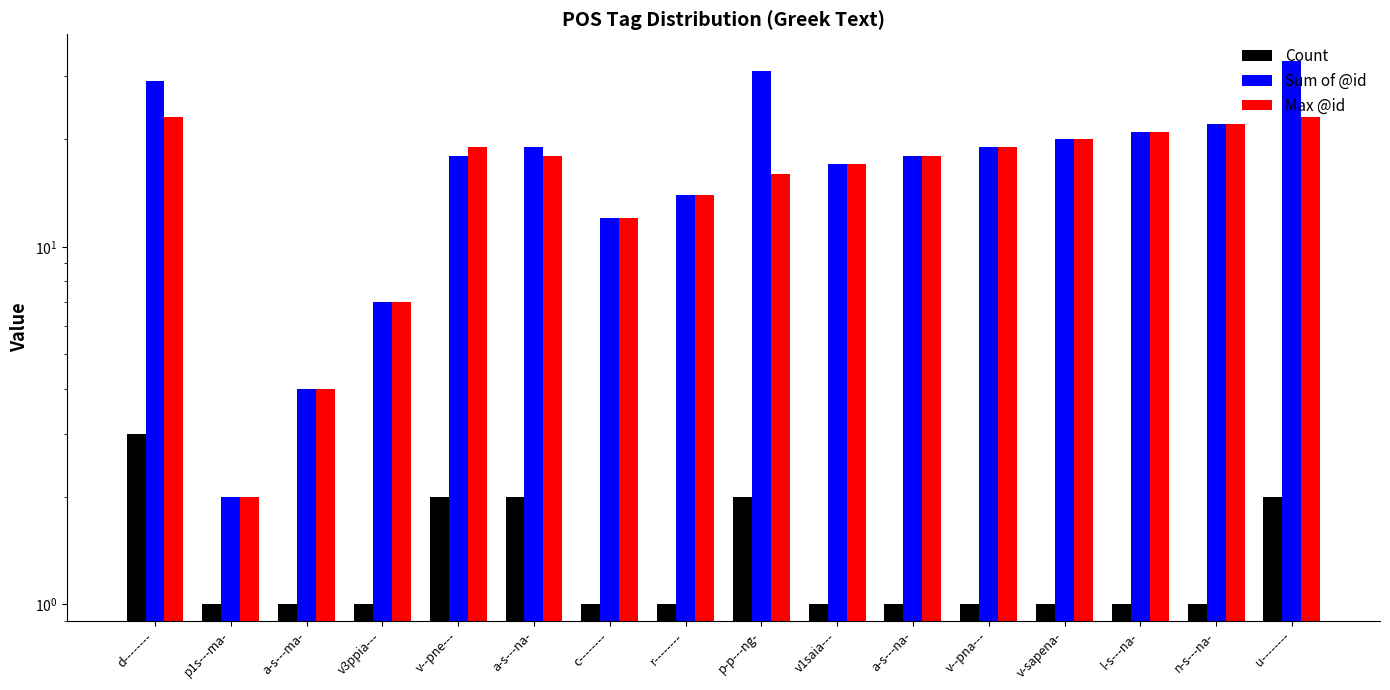

At which label is Sum of @id closest to 17?

v1saia---